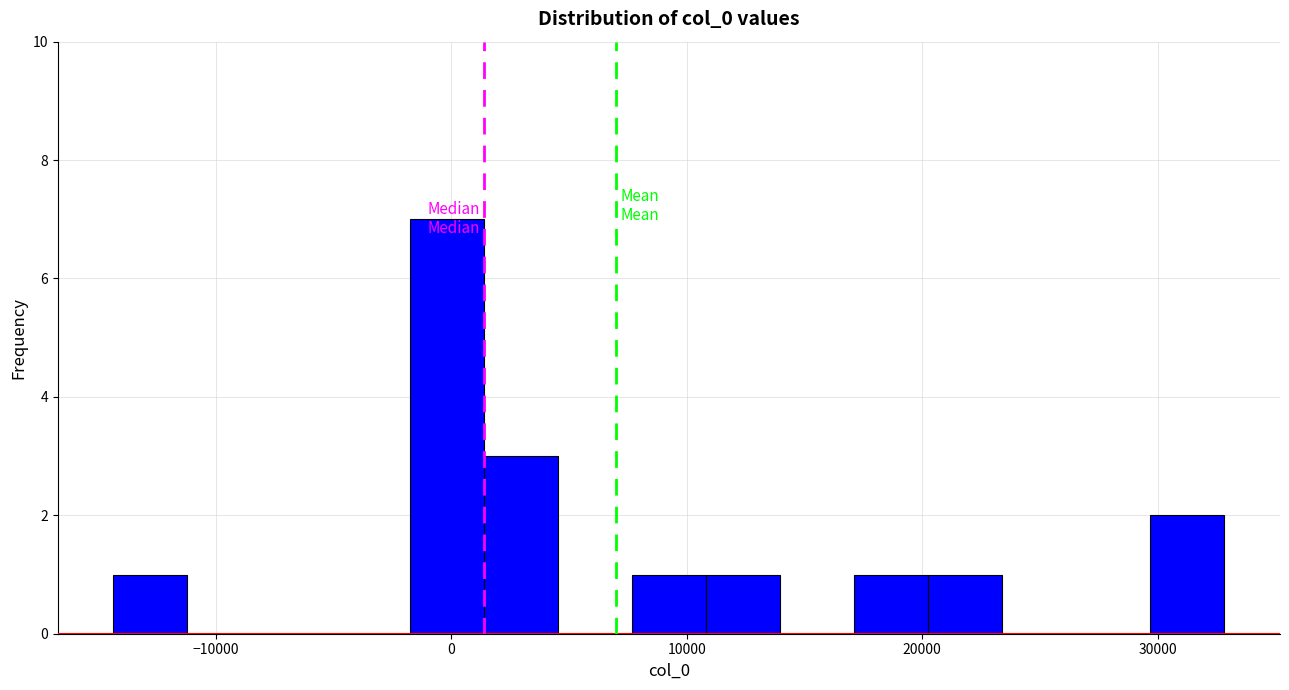

Read against the x-axis, roughly where is the centre of the tallest bar?

0